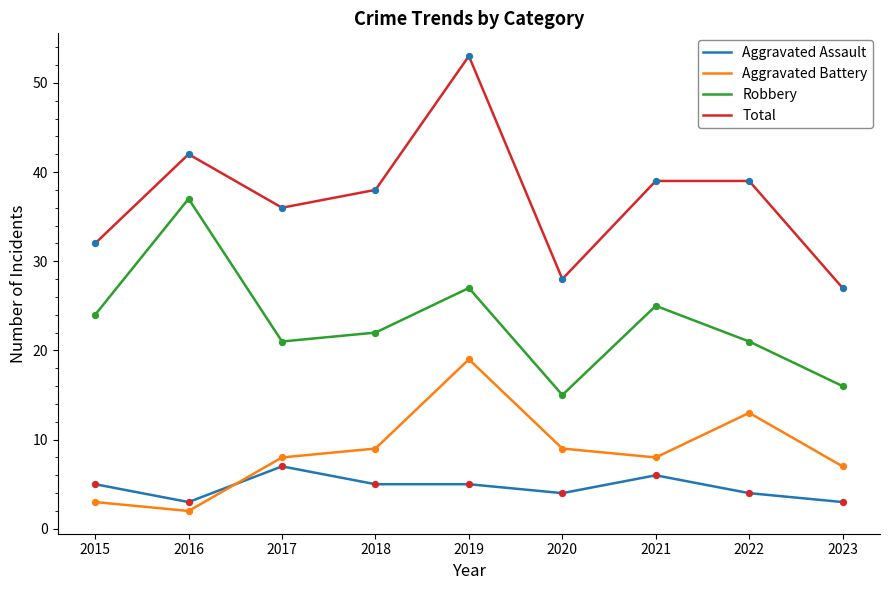

What is the total value across all series at 2023?

53